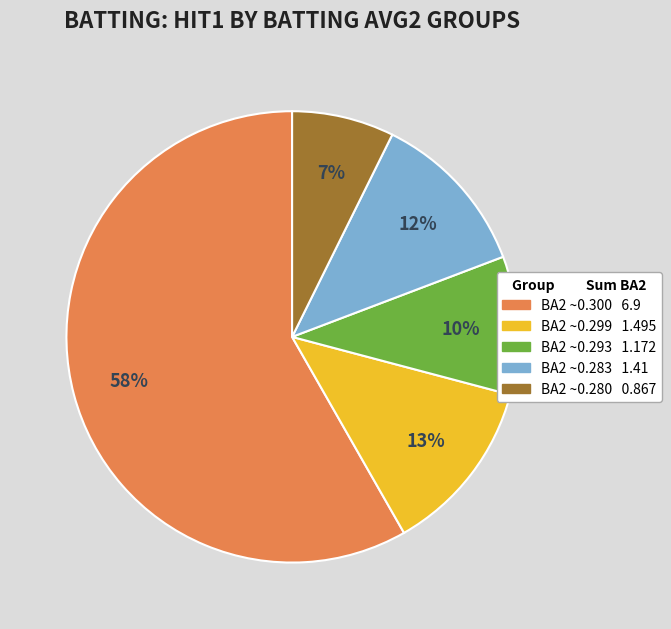

To the nearest percent, what is the average slice percentage?

20%